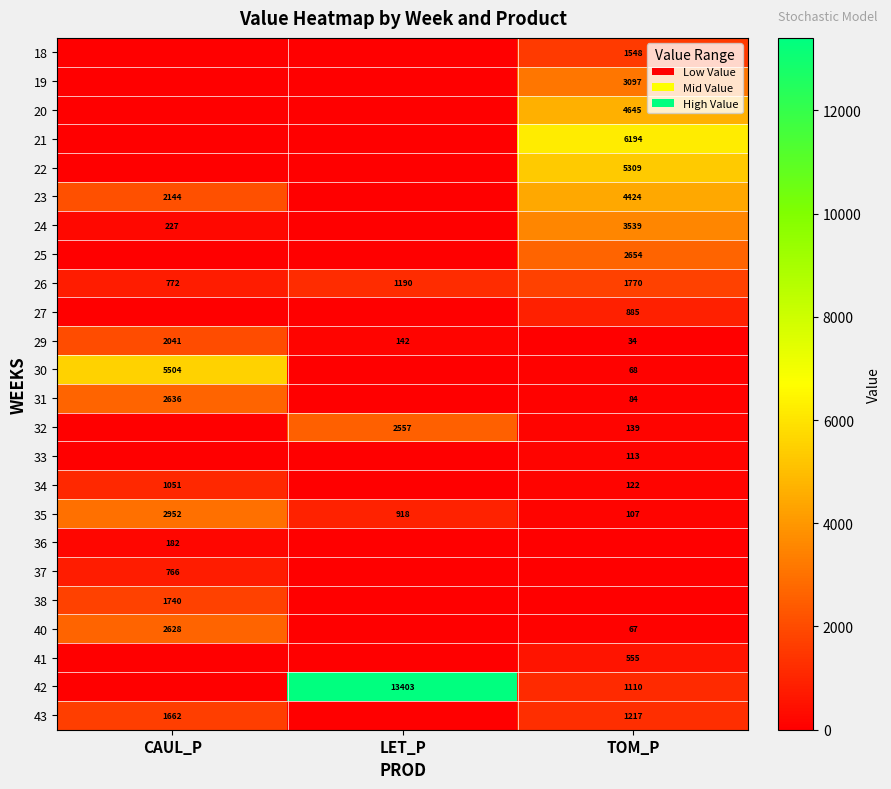

Between CAUL_P and TOM_P, which is larger?

TOM_P